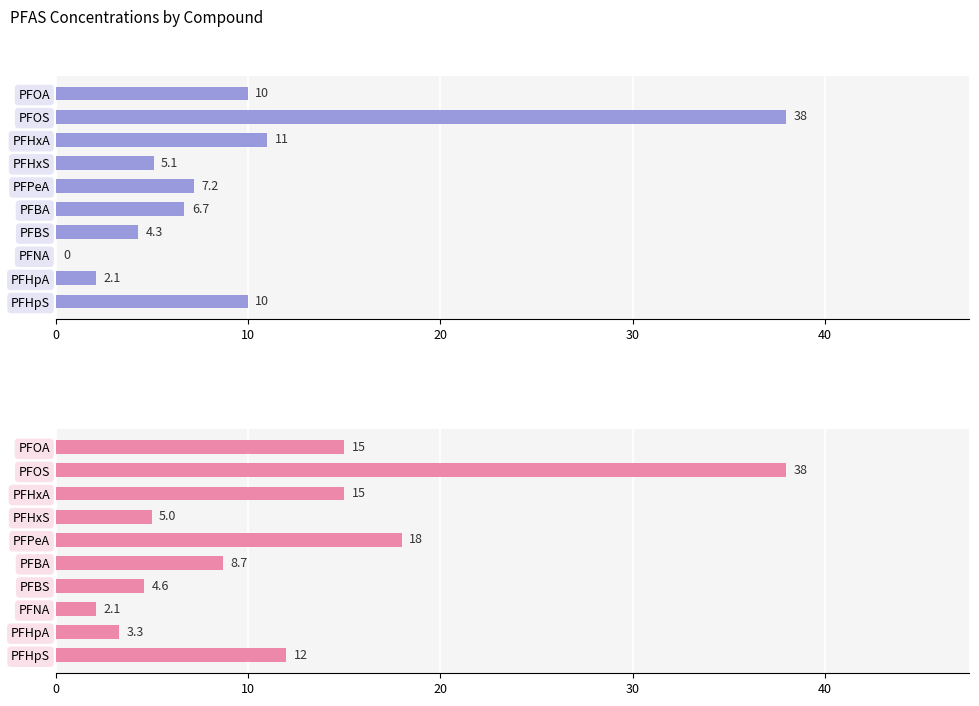

Which series has the largest total across all categories?

Effluent